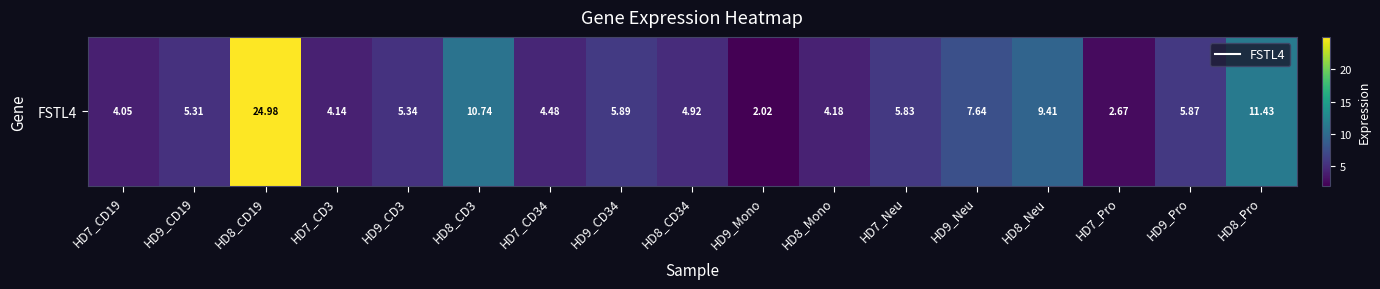

Rank the categories by value from lowest to highest.

HD9_Mono, HD7_Pro, HD7_CD19, HD7_CD3, HD8_Mono, HD7_CD34, HD8_CD34, HD9_CD19, HD9_CD3, HD7_Neu, HD9_Pro, HD9_CD34, HD9_Neu, HD8_Neu, HD8_CD3, HD8_Pro, HD8_CD19